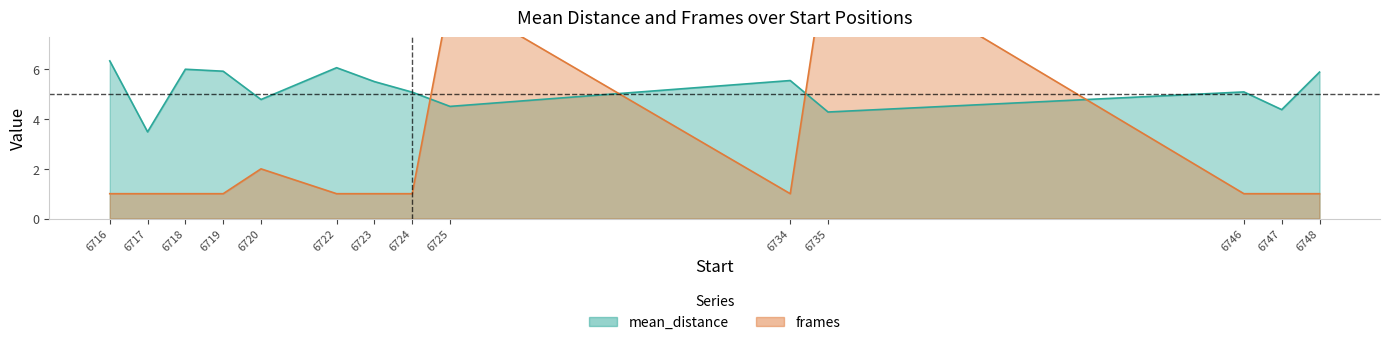

Reading left to right, list all the values displayed in this chart.

mean_distance: 6716=6.3	6717=3.5	6718=6.0	6719=5.9	6720=4.8	6722=6.1	6723=5.5	6724=5.1	6725=4.5	6734=5.6	6735=4.3	6746=5.1	6747=4.4	6748=5.9
frames: 6716=1.0	6717=1.0	6718=1.0	6719=1.0	6720=2.0	6722=1.0	6723=1.0	6724=1.0	6725=9.0	6734=1.0	6735=11.0	6746=1.0	6747=1.0	6748=1.0